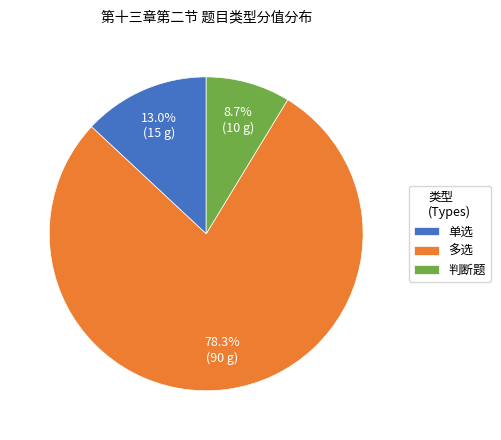

To the nearest percent, what percentage of the pie is 多选?

78%